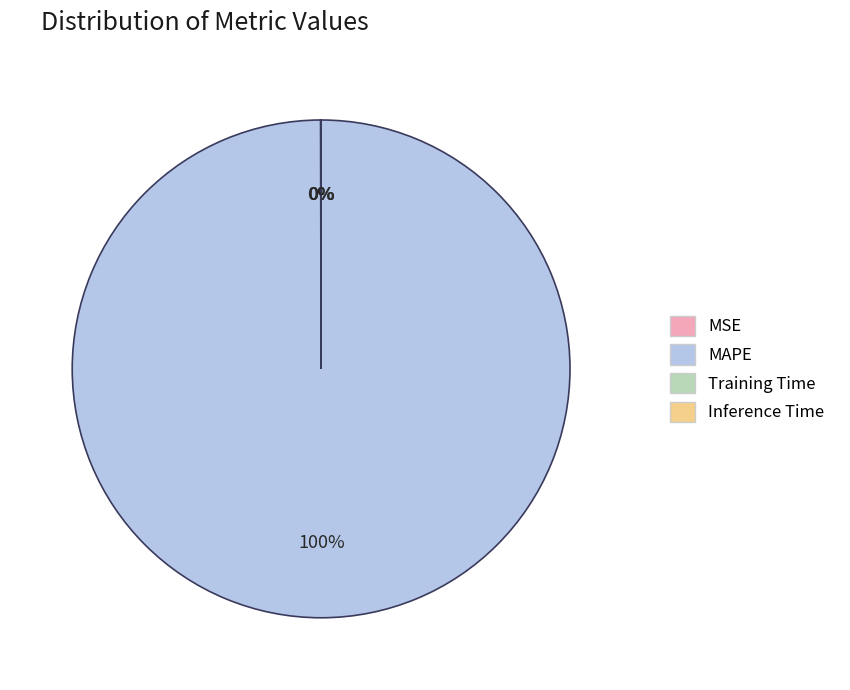

Which slice is the largest?

MAPE